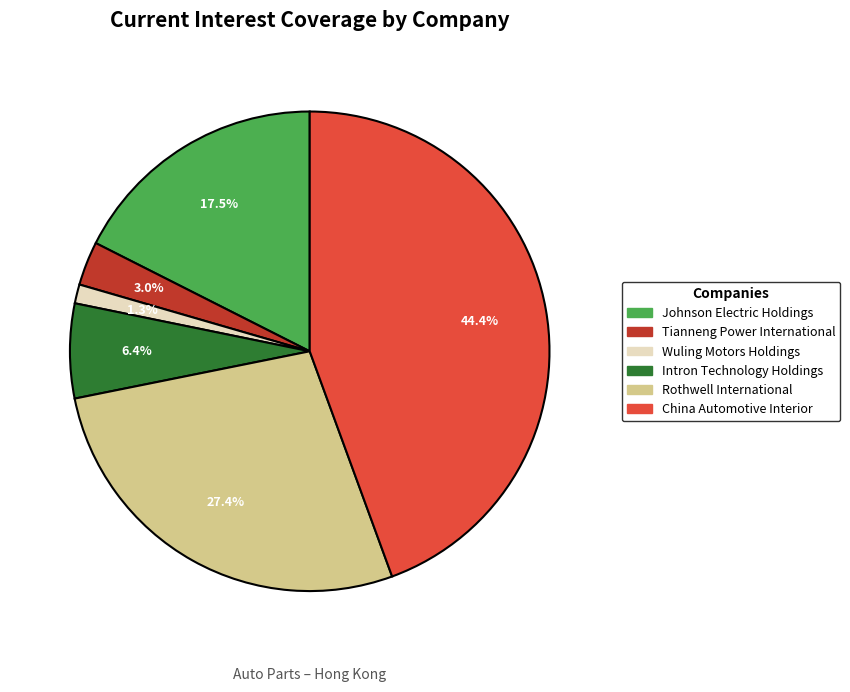

Does Tianneng Power International represent more than half of the total?

No